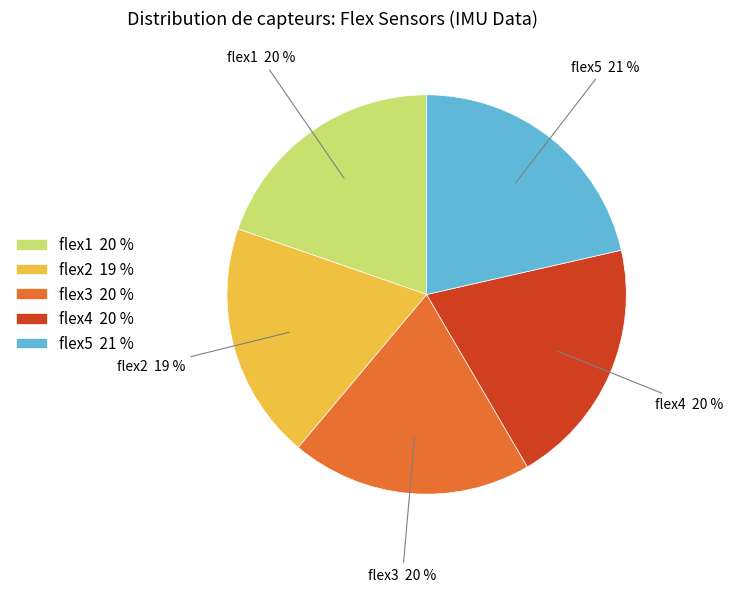

To the nearest percent, what percentage of the pie is flex4 20 %?

20%